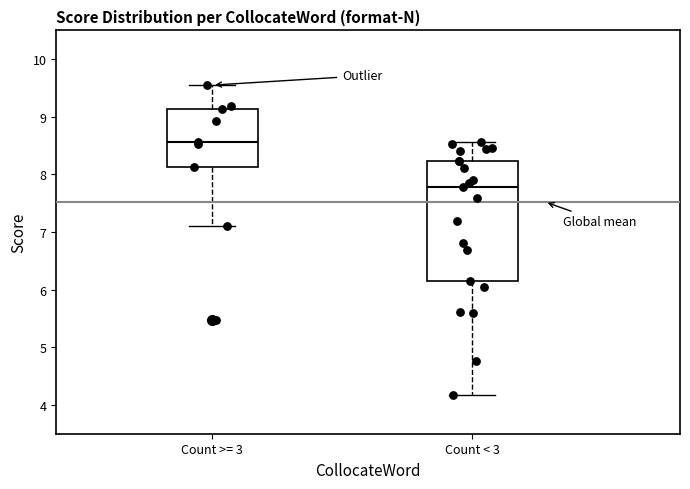

Where is the lower edge of the box for Count >= 3 on the y-axis? The values are not printed on the chart, so give them approximately, as read against the axis.

8.1